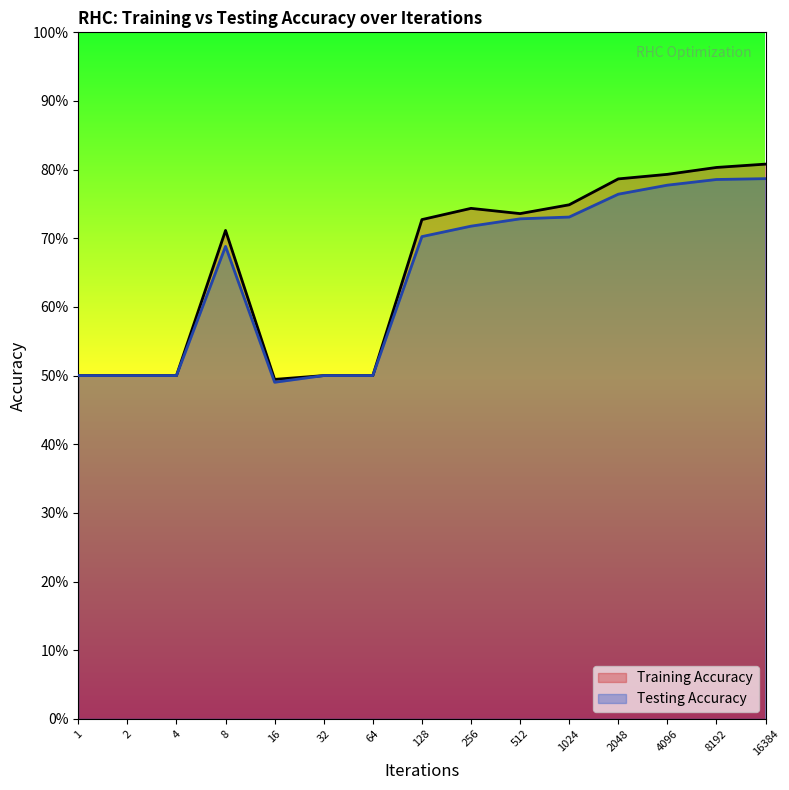

How many distinct data groups are displayed?

2